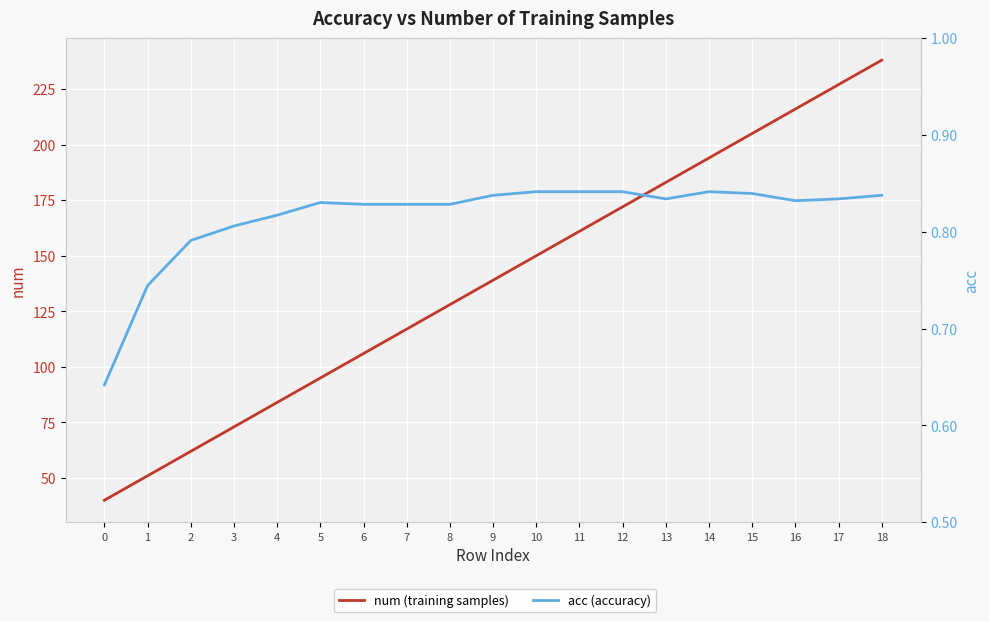

How many series are shown in this chart?

2